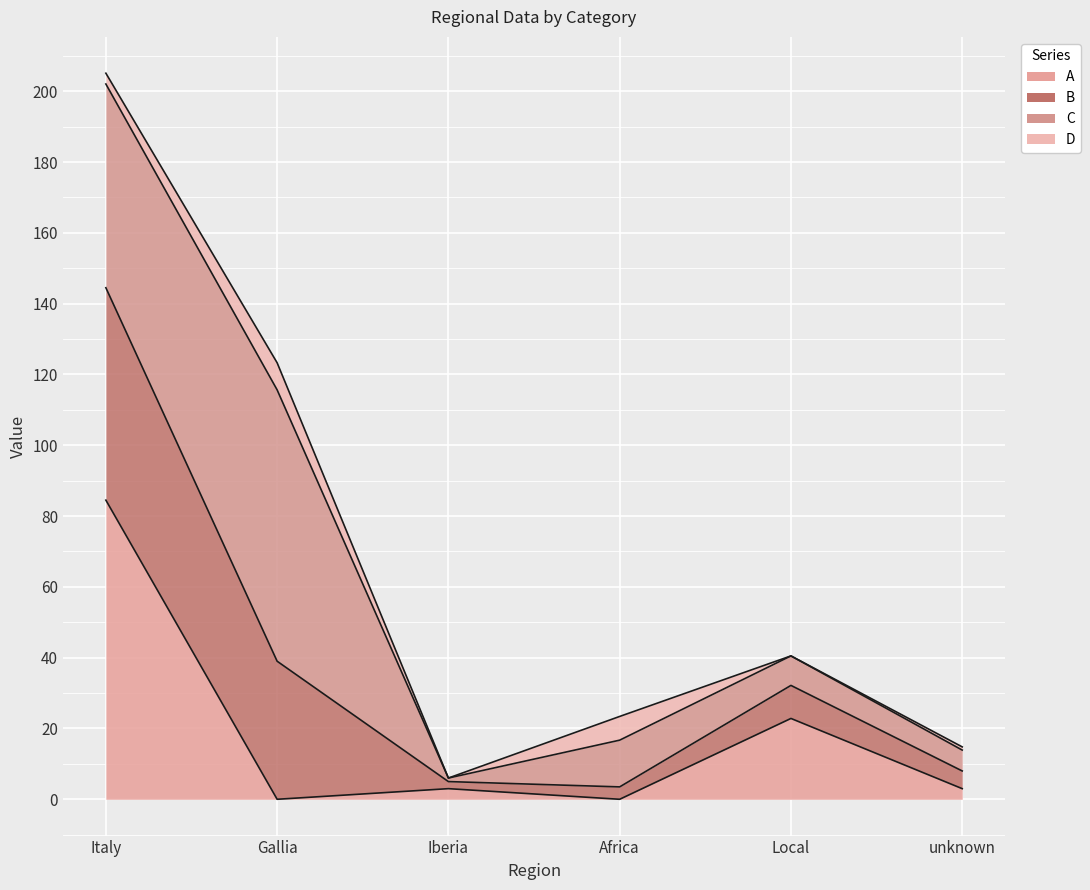

True or false: A has a value of 0.0 at Africa.

True